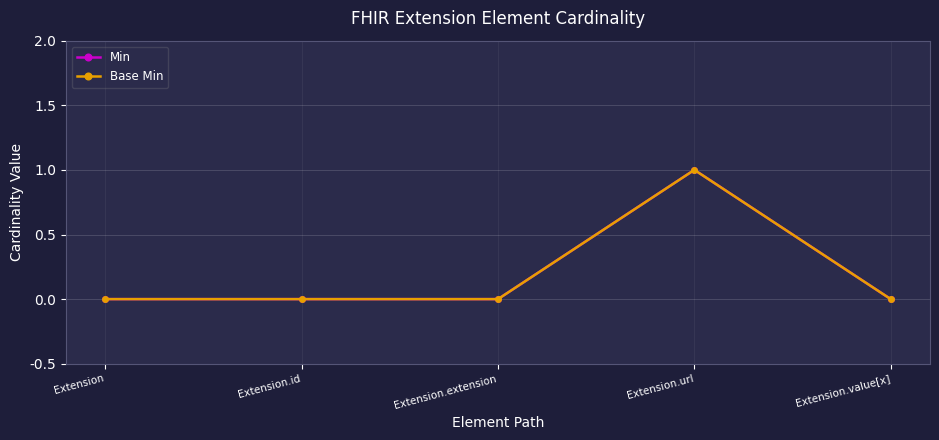

Is this an area chart (filled region under the line)?

No